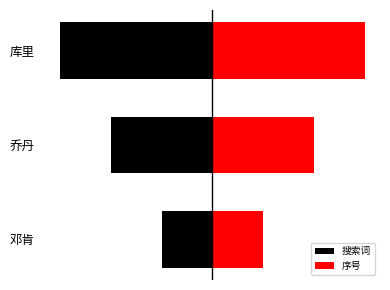

Which series has the largest total across all categories?

序号